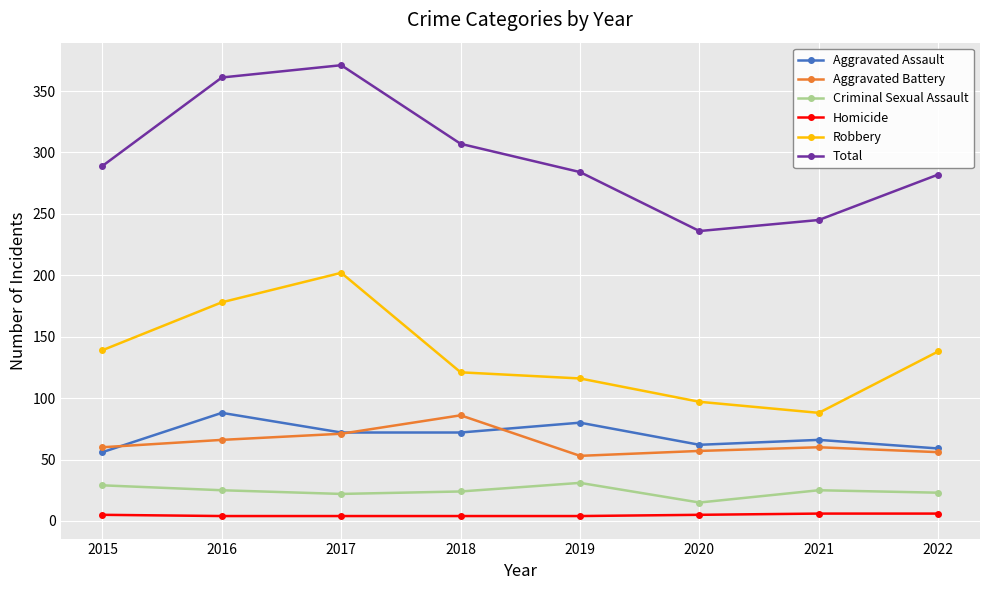

True or false: Aggravated Assault has more than 1 points higher than both neighbors.

True